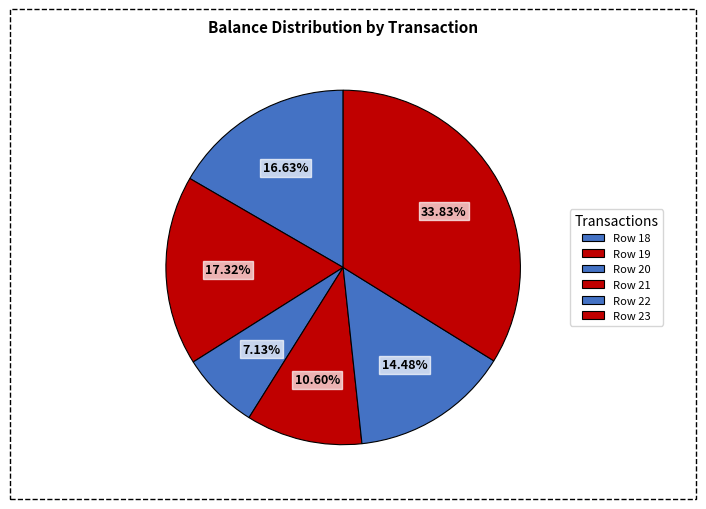

Which slice is the largest?

Row 23